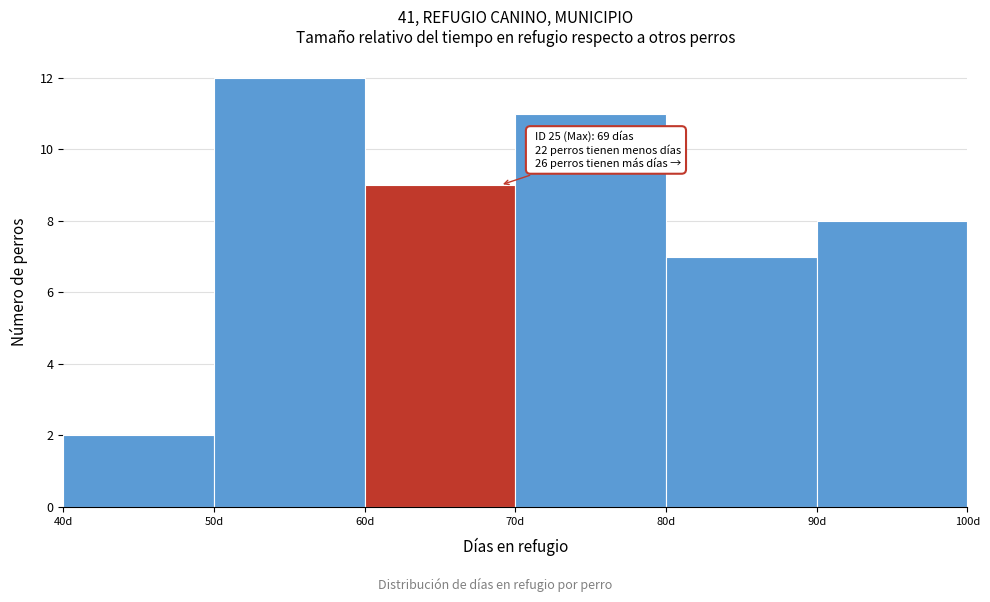

Which range on the x-axis has the tallest bar?

50 to 60